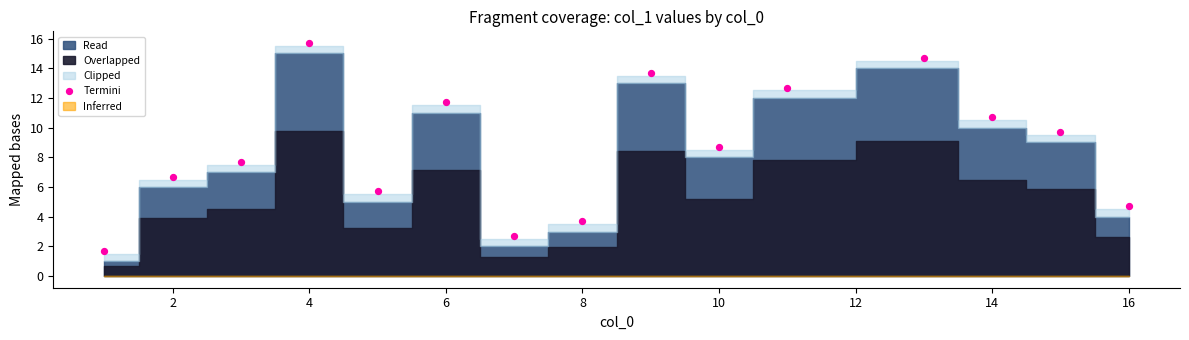

What Y value in the scatter plot is closest to 8?

7.7